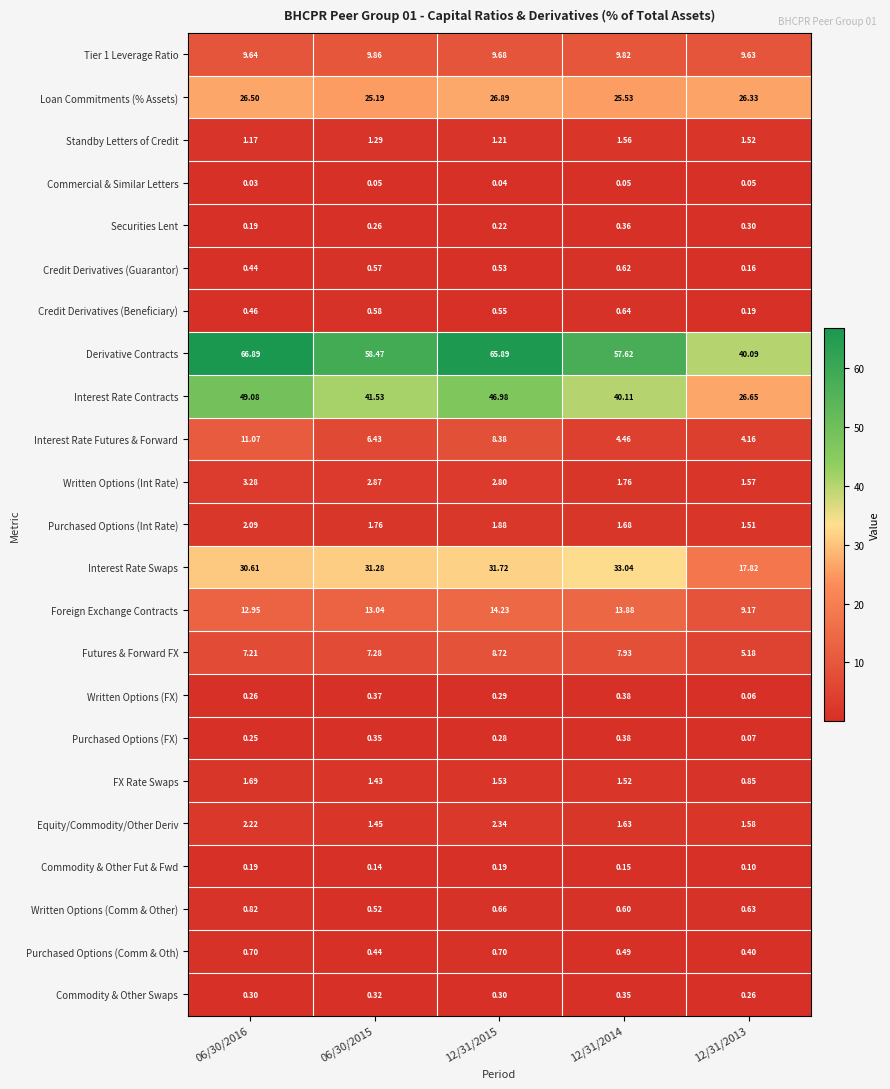

Which series has the widest spread of values?

Derivative Contracts